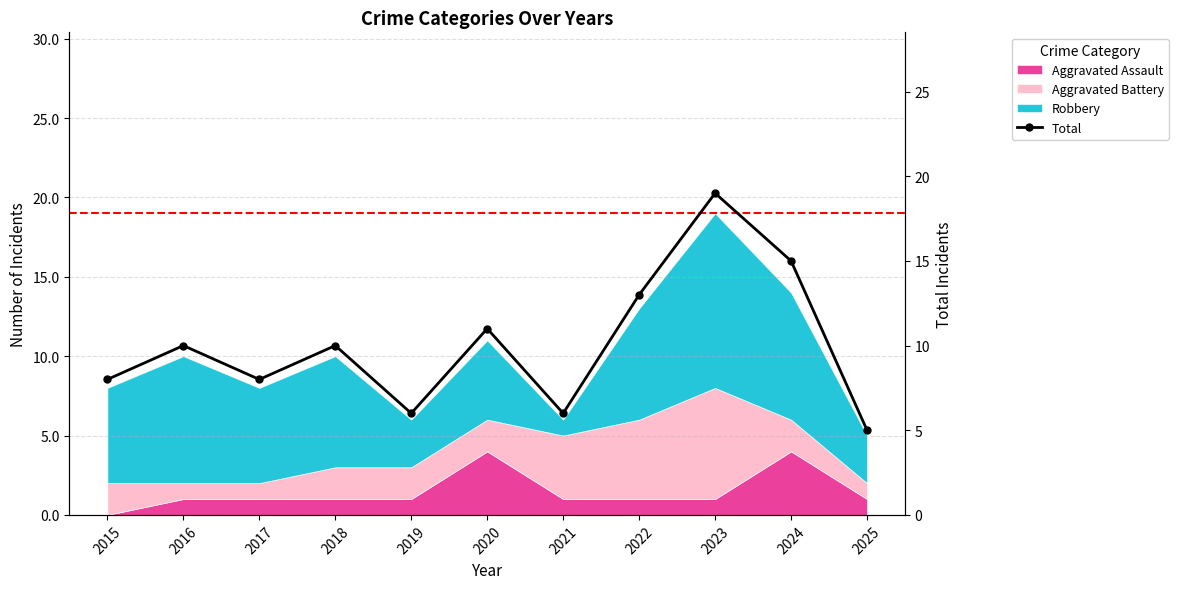

What is the value of the 7th point from the left?

6